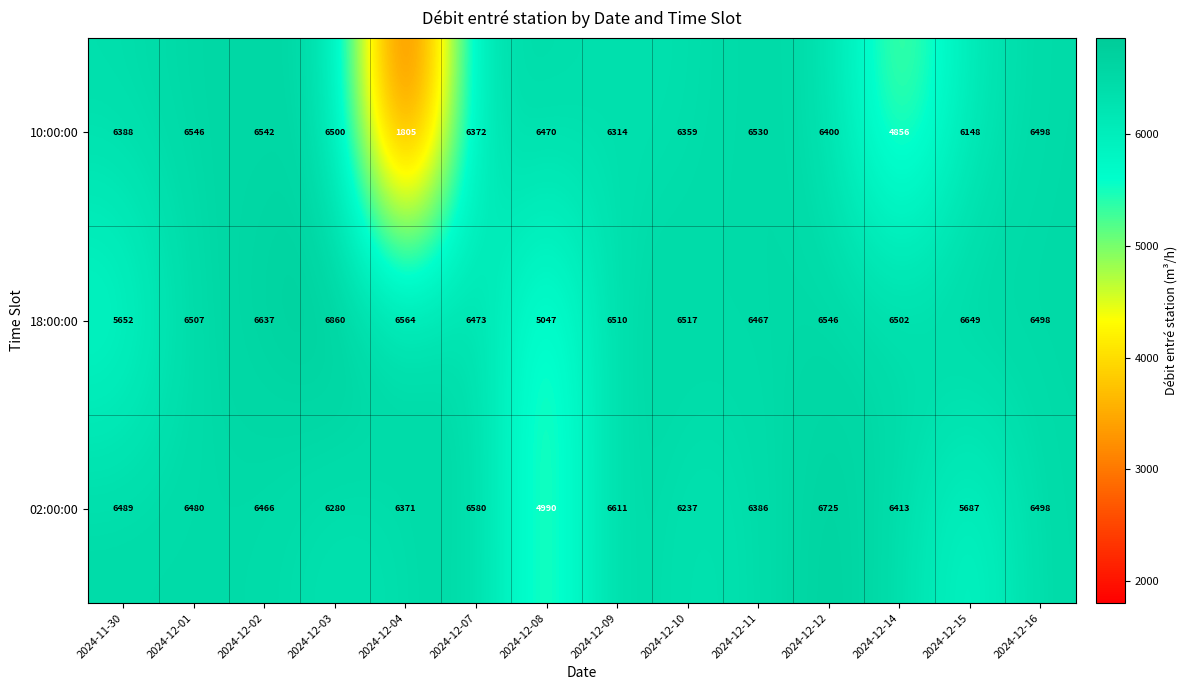

What is the difference between the second highest and second lowest values in the 18:00:00 series?

997